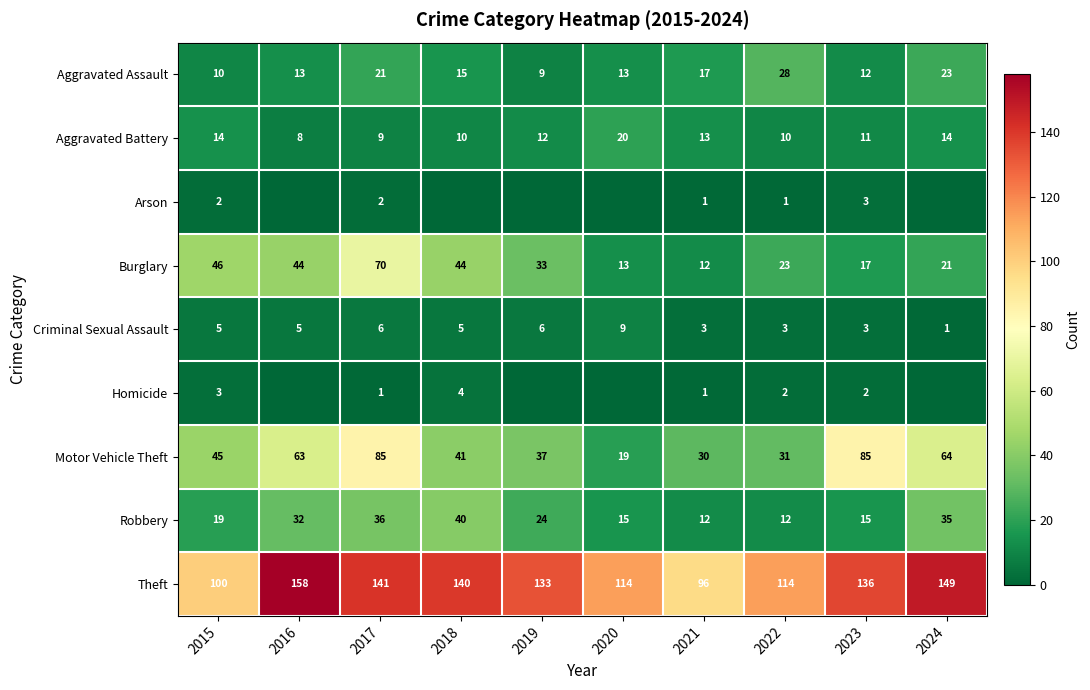

True or false: Aggravated Assault has a value of 8 at 2018.

False